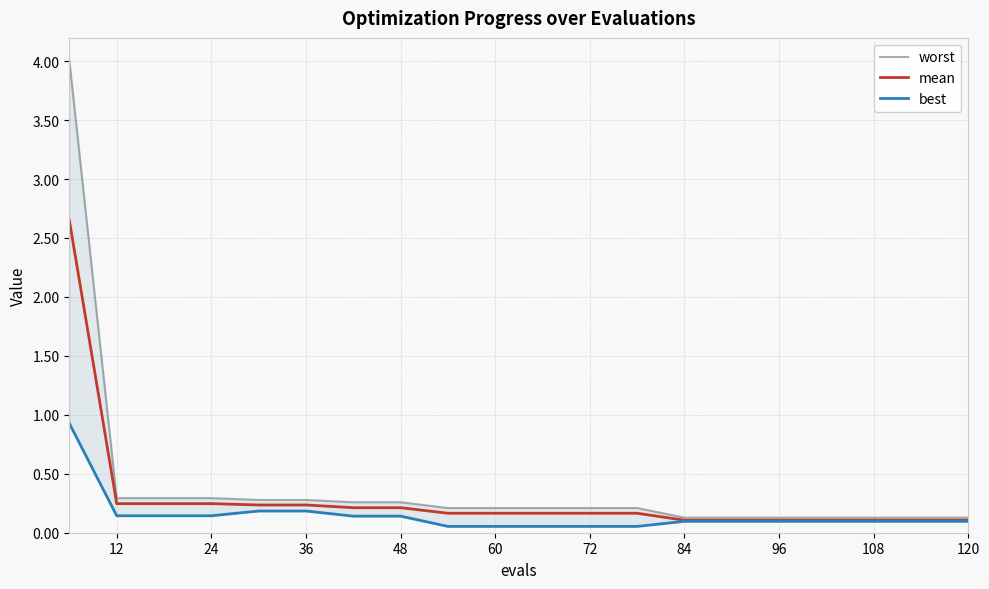

What is the minimum value for mean?

0.1